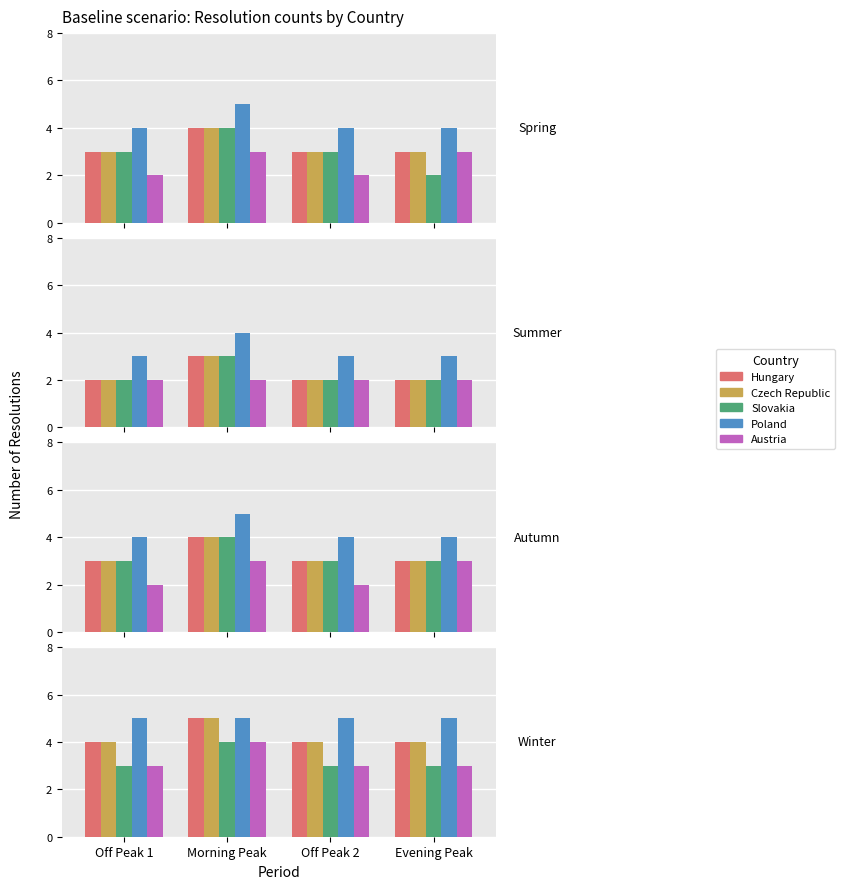

What is the total value across all series at Evening Peak?

19